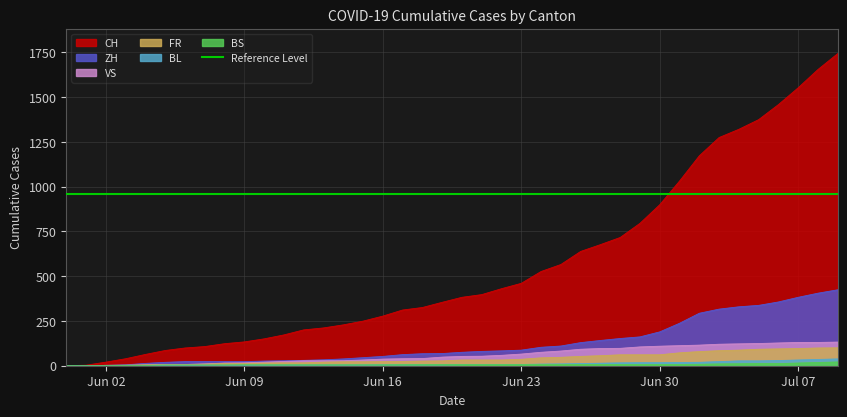

List the series in order of their peak value, highest first.

CH, ZH, VS, FR, BL, BS